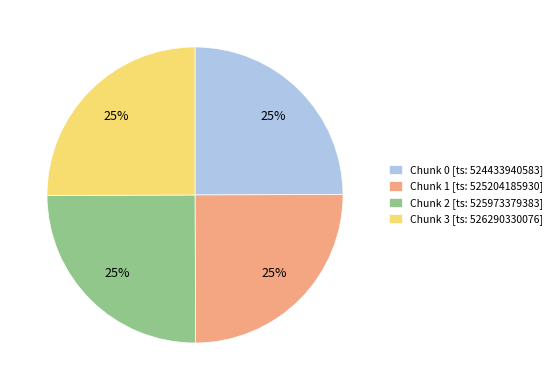

Approximately how many times larger is the value at Chunk 2 [ts: 525973379383] compared to Chunk 1 [ts: 525204185930]?

1.0